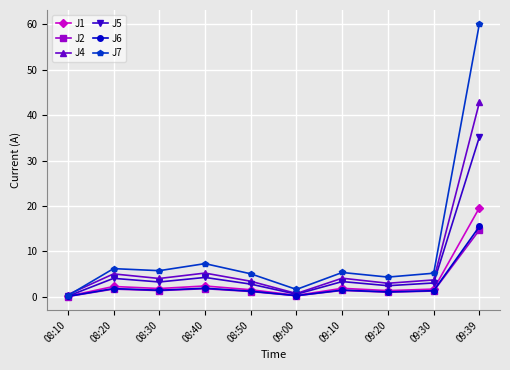

At which category is the sum across all series the highest?

09:39